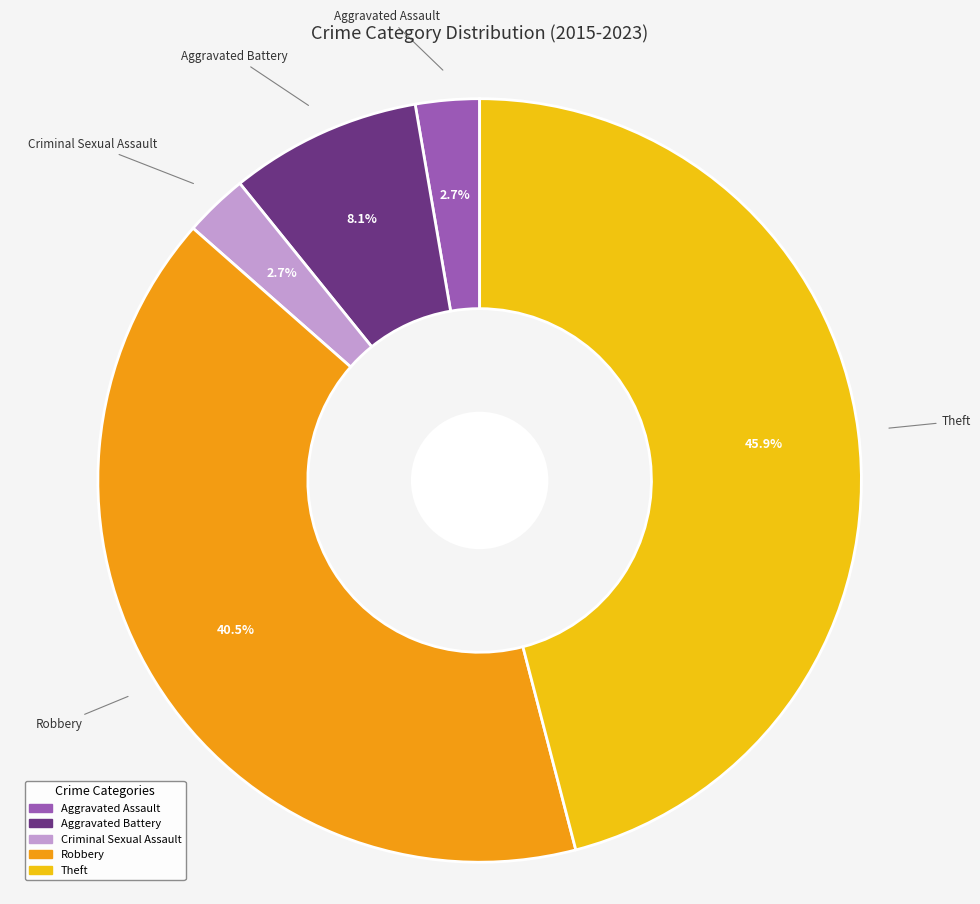

Is there a majority slice in this chart?

No